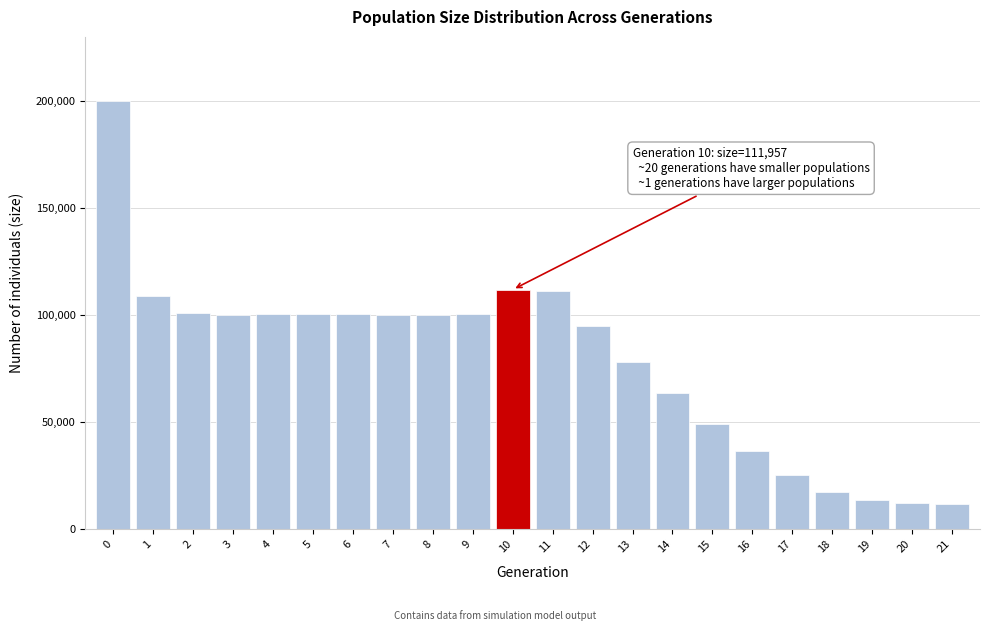

What is the difference between the maximum and second lowest values?

187868